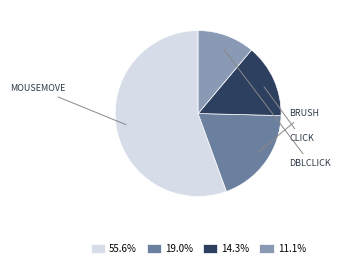

Is the sum of 14.3% and 19.0% greater than half?

No